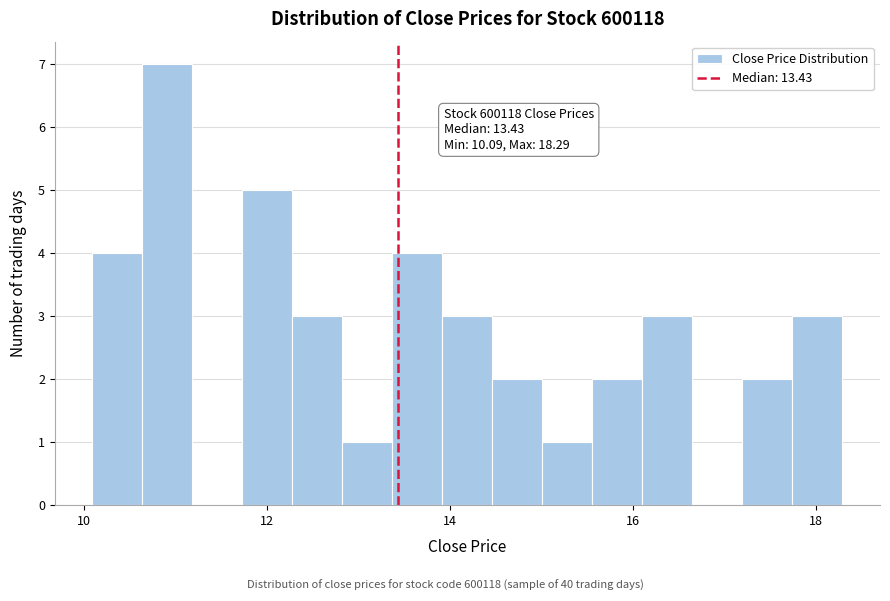

Around what value on the x-axis is the tallest bar? Give the approximate position of its centre, as read against the axis.

11.0